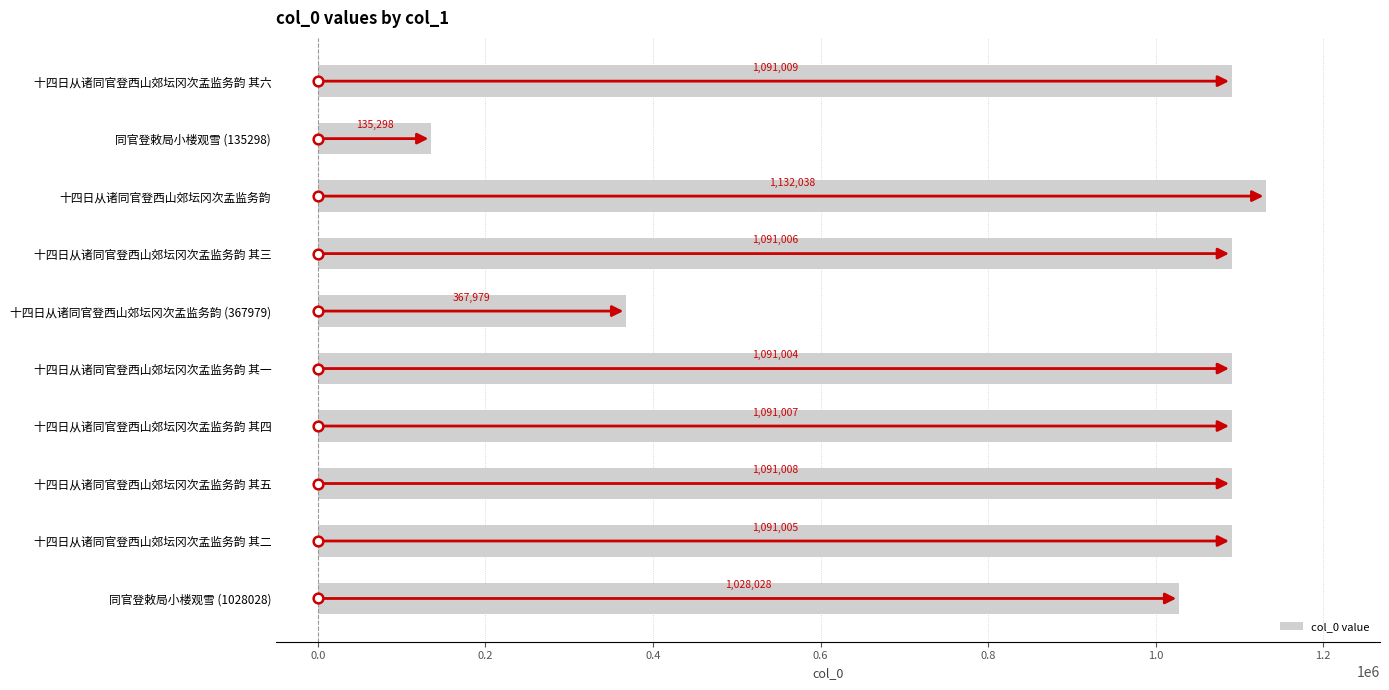

Between 十四日从诸同官登西山郊坛冈次孟监务韵 其一 and 十四日从诸同官登西山郊坛冈次孟监务韵, which is larger?

十四日从诸同官登西山郊坛冈次孟监务韵